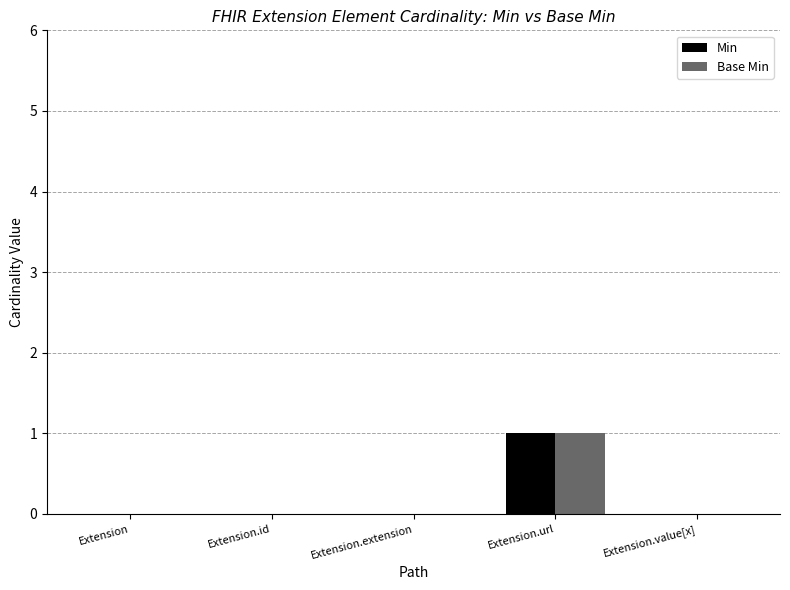

Reading right to left, what are all the values shown in this chart?

Min: 0	1	0	0	0
Base Min: 0	1	0	0	0